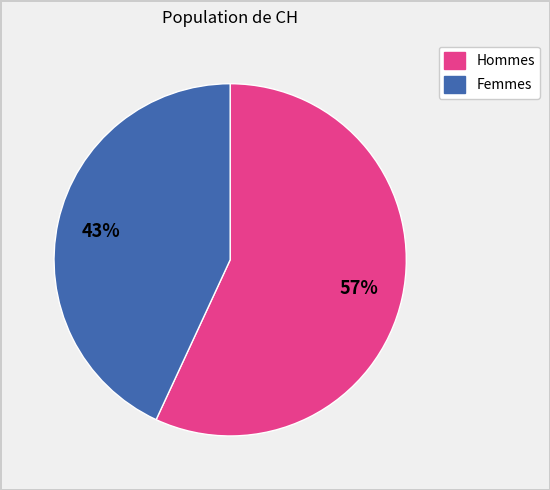

How many segments does this pie chart have?

2